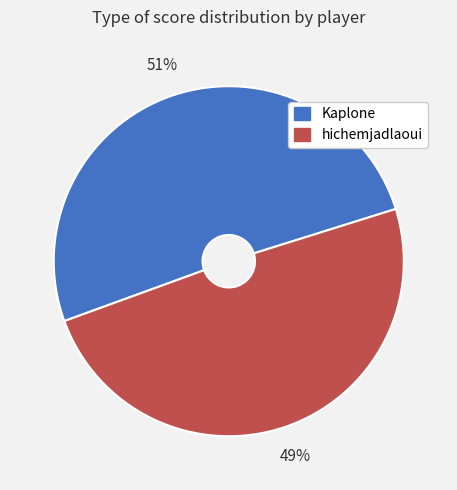

Which category has the biggest portion of the pie?

Kaplone